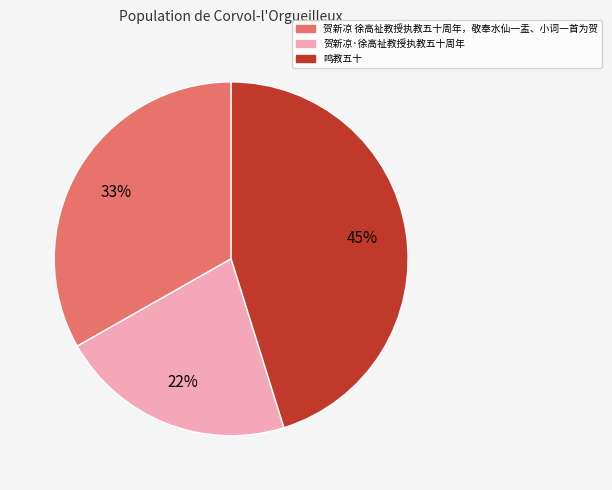

What percentage is the 鸣教五十 slice, to the nearest percent?

45%